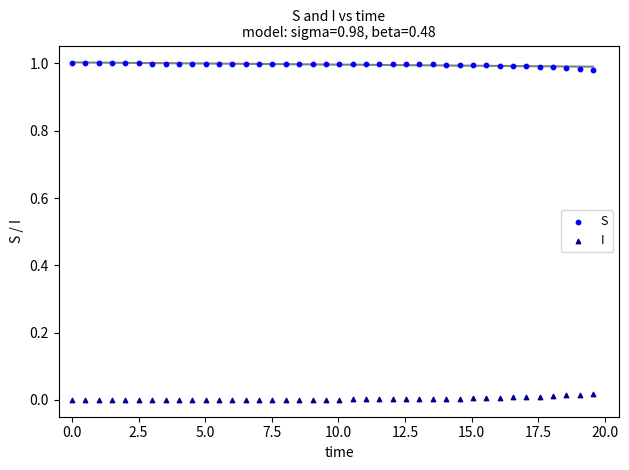

What are all the series names shown in the legend?

S, I